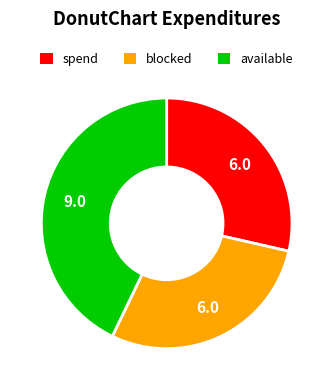

Do available and blocked together represent more than half of the pie?

Yes